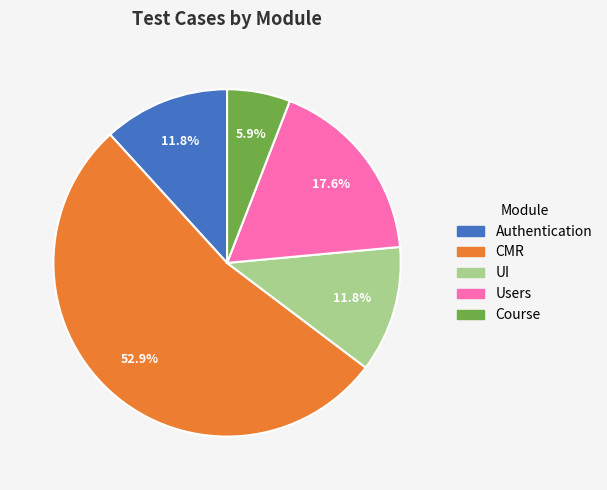

Count the number of slices in the pie.

5